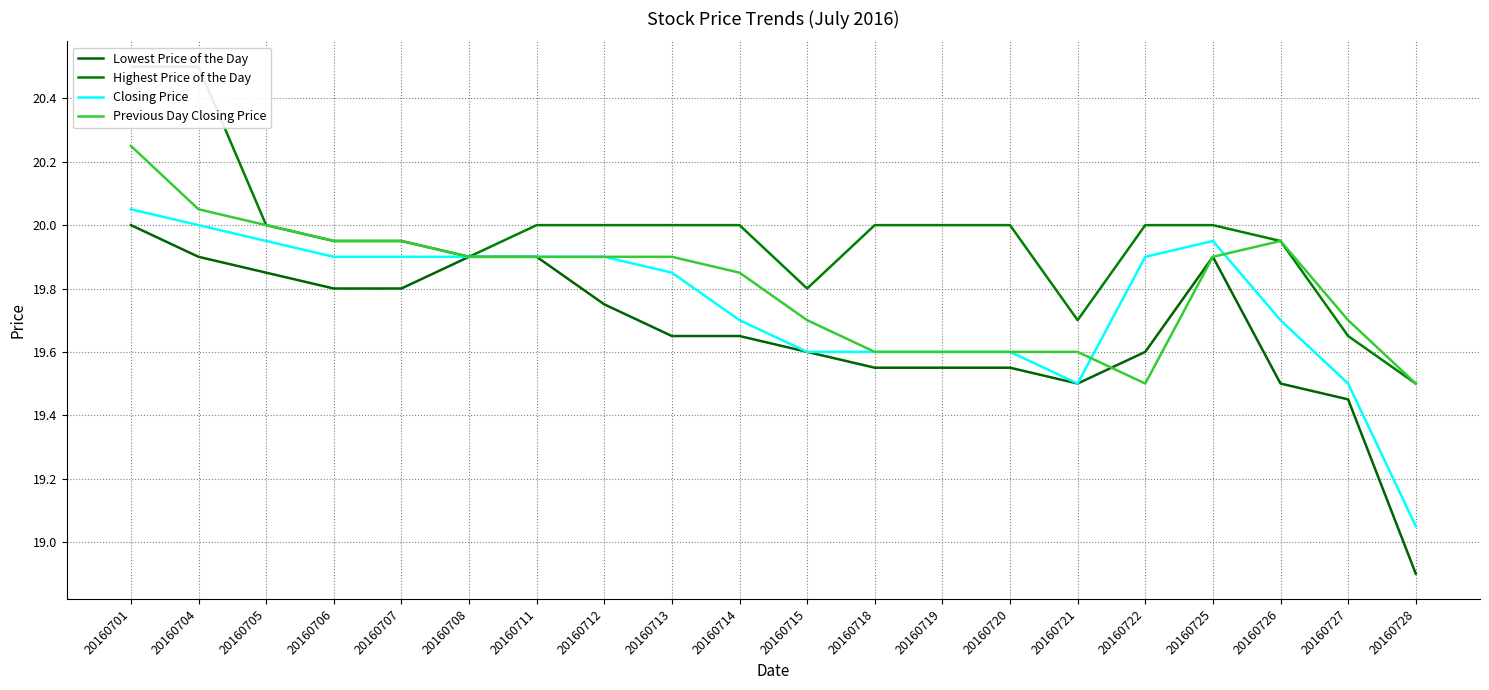

Reading left to right, what are all the values shown in this chart?

Lowest Price of the Day: 20.0	19.9	19.9	19.8	19.8	19.9	19.9	19.8	19.6	19.6	19.6	19.6	19.6	19.6	19.5	19.6	19.9	19.5	19.4	18.9
Highest Price of the Day: 20.5	20.5	20.0	19.9	19.9	19.9	20.0	20.0	20.0	20.0	19.8	20.0	20.0	20.0	19.7	20.0	20.0	19.9	19.6	19.5
Closing Price: 20.1	20.0	19.9	19.9	19.9	19.9	19.9	19.9	19.9	19.7	19.6	19.6	19.6	19.6	19.5	19.9	19.9	19.7	19.5	19.1
Previous Day Closing Price: 20.2	20.1	20.0	19.9	19.9	19.9	19.9	19.9	19.9	19.9	19.7	19.6	19.6	19.6	19.6	19.5	19.9	19.9	19.7	19.5